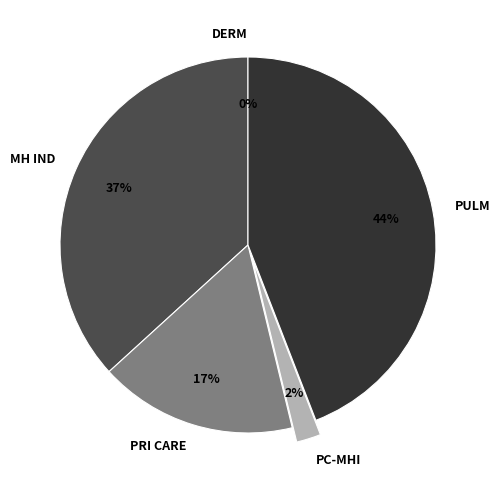

Is it true that PRIMARY CARE is 6% of the pie?

False